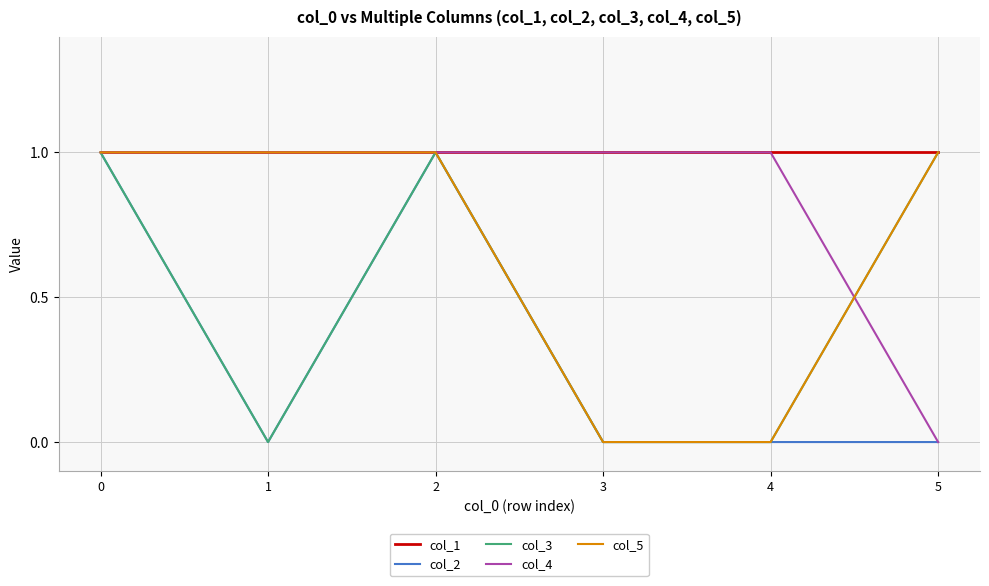

What is the spread (max minus min) of values at 5?

1